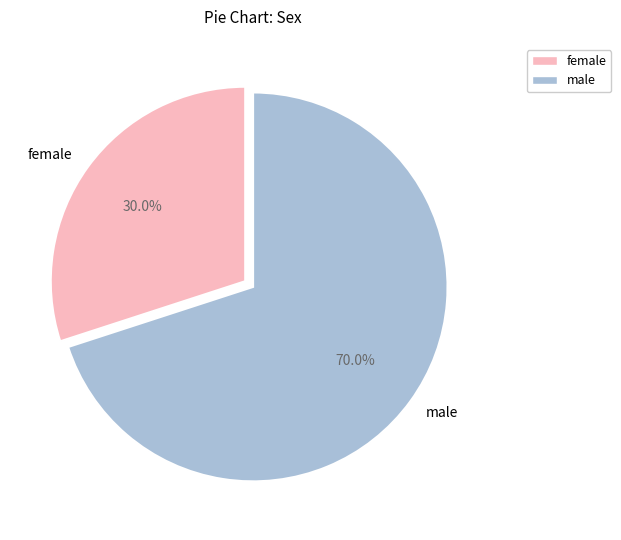

Does male account for over 50% of the chart?

Yes